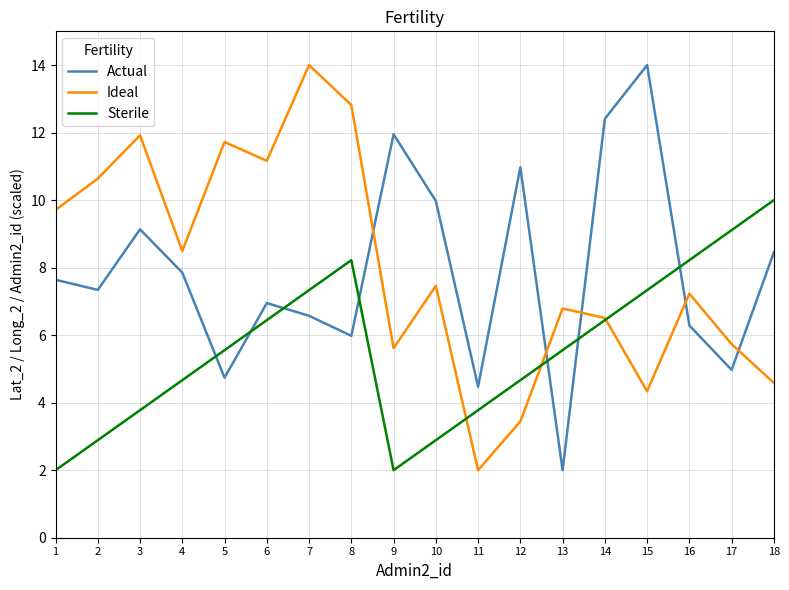

How many lines are shown in the chart?

3